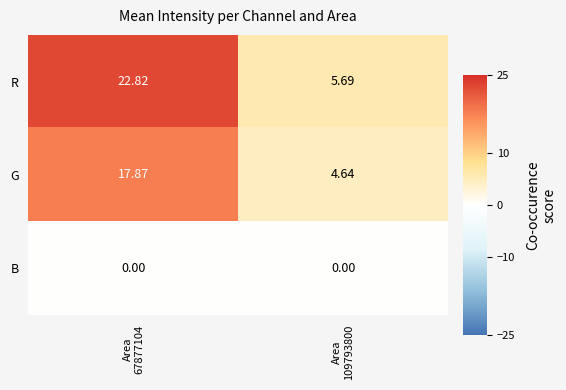

Which series has the largest range (max minus min)?

R